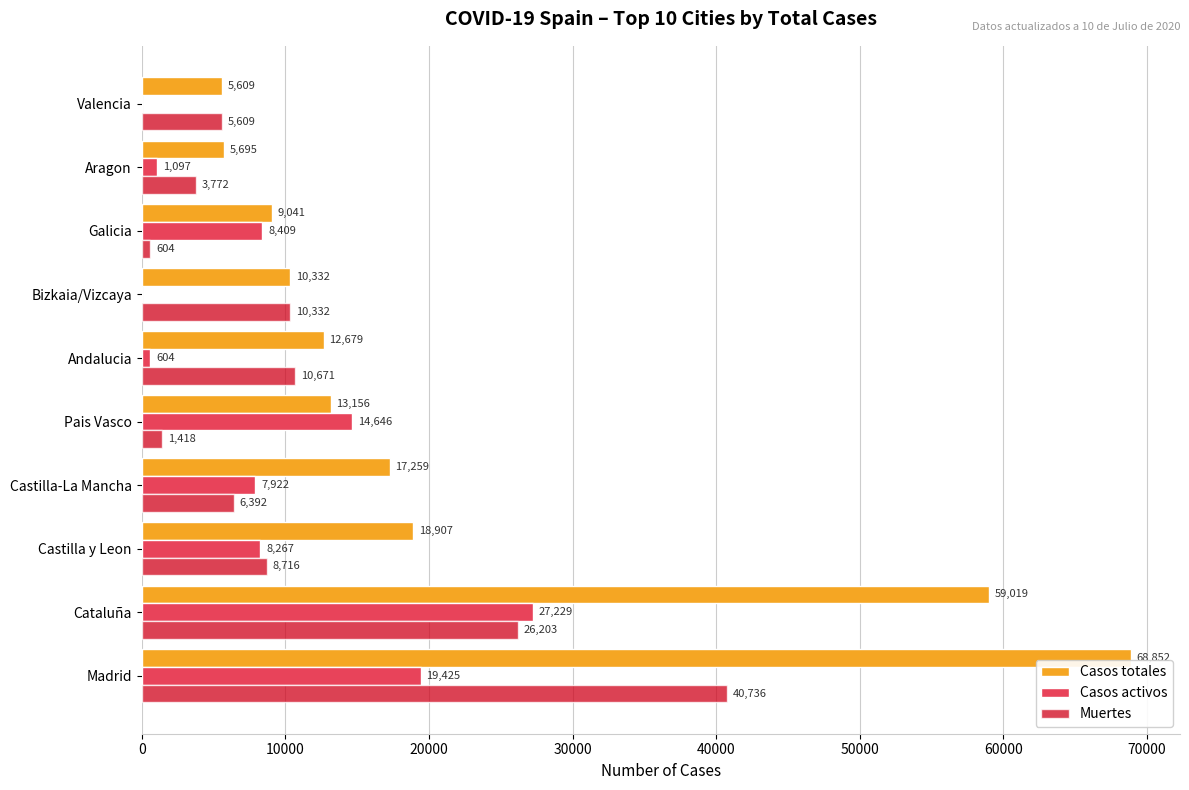

What is the greatest value displayed?

68852